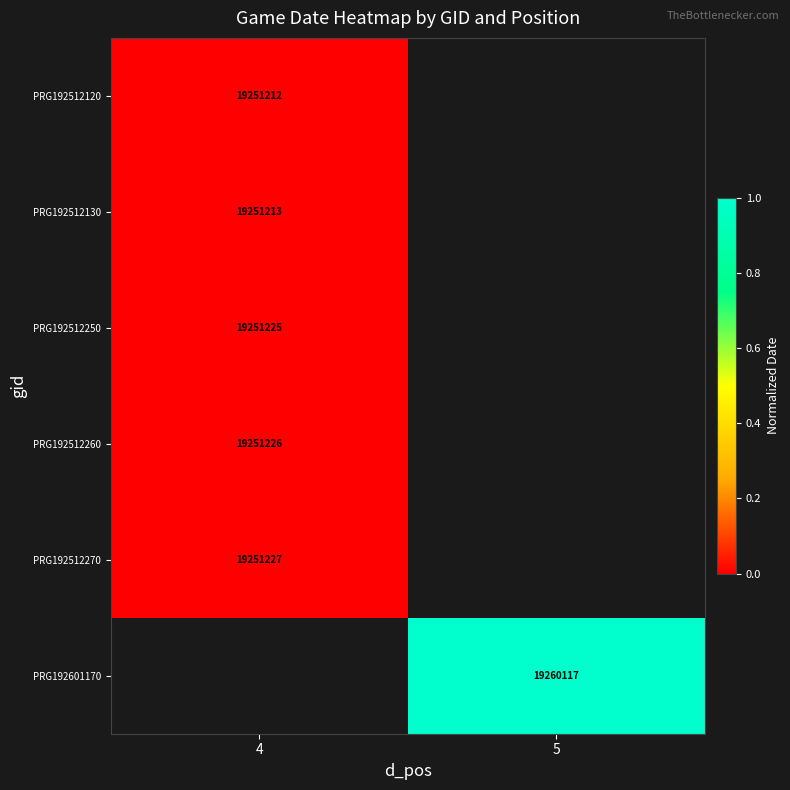

True or false: PRG192512250 has a value of 25705960 at 4.

False